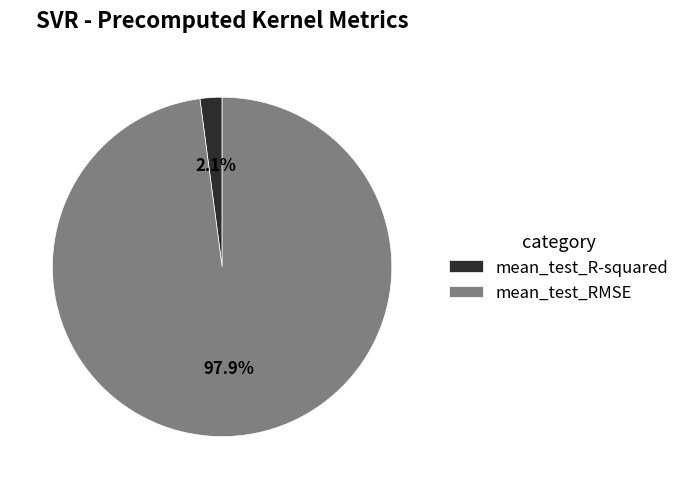

Which slice is the largest?

mean_test_RMSE